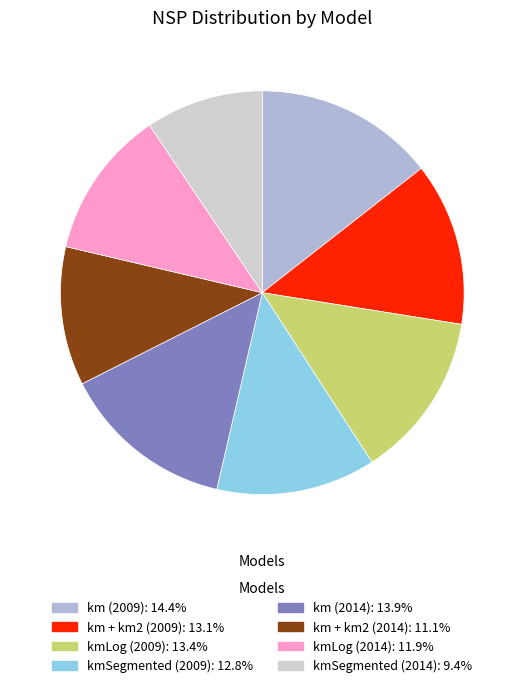

Combined, do km + km2 (2014) and km (2009) account for over 50%?

No